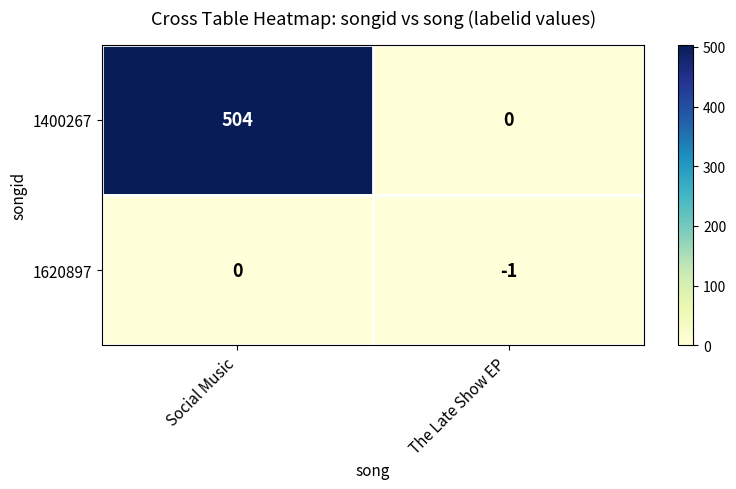

Reading right to left, list all the values displayed in this chart.

1400267: The Late Show EP=0	Social Music=504
1620897: The Late Show EP=-1	Social Music=0